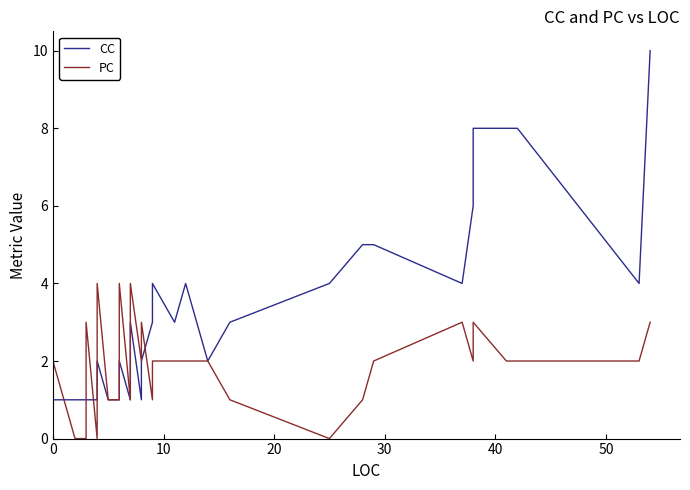

How many lines are shown in the chart?

2